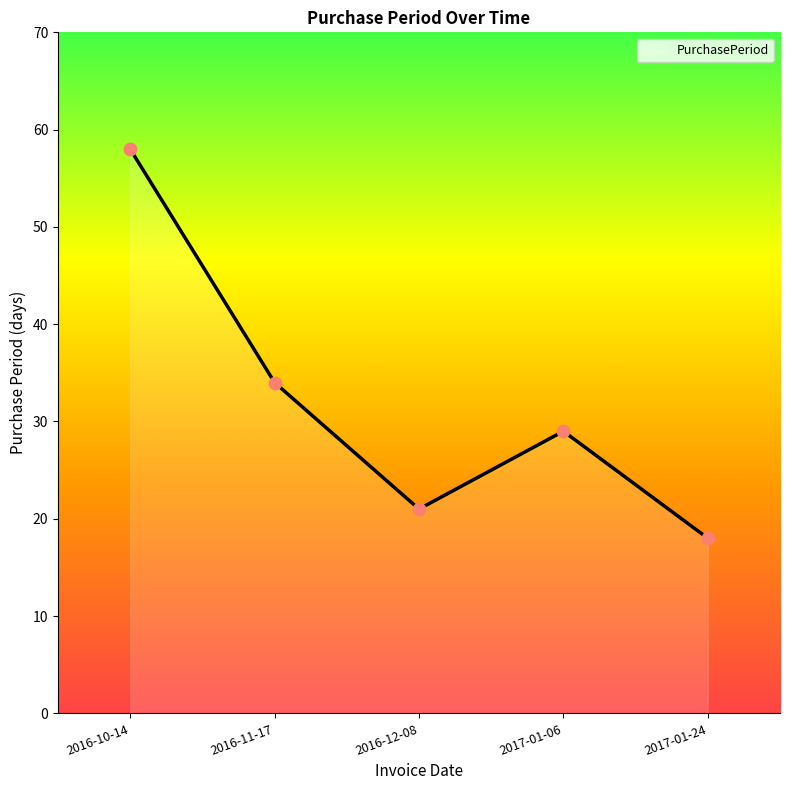

What is the ratio of the value at 2017-01-24 to the value at 2016-10-14?

0.3